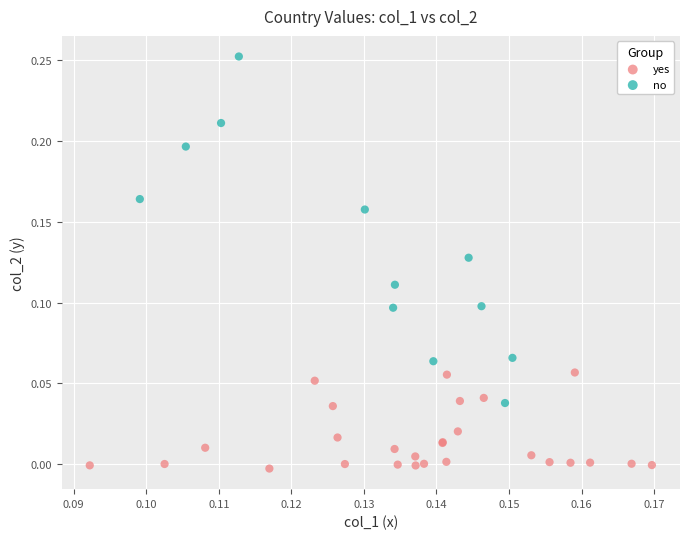

Which series reaches the minimum Y coordinate?

yes